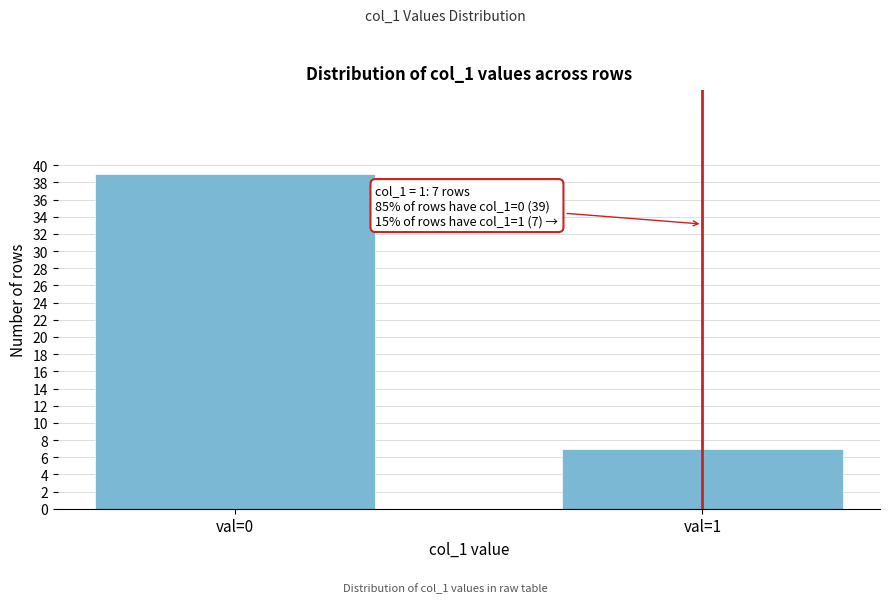

Reading left to right, list all the values displayed in this chart.

39	7